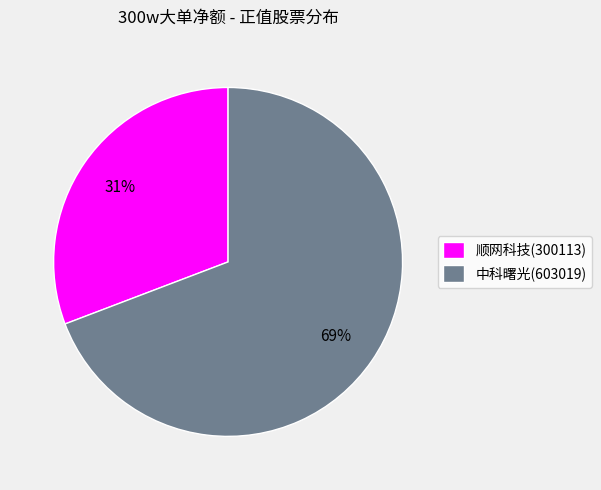

Is it true that 中科曙光(603019) is 84% of the pie?

False